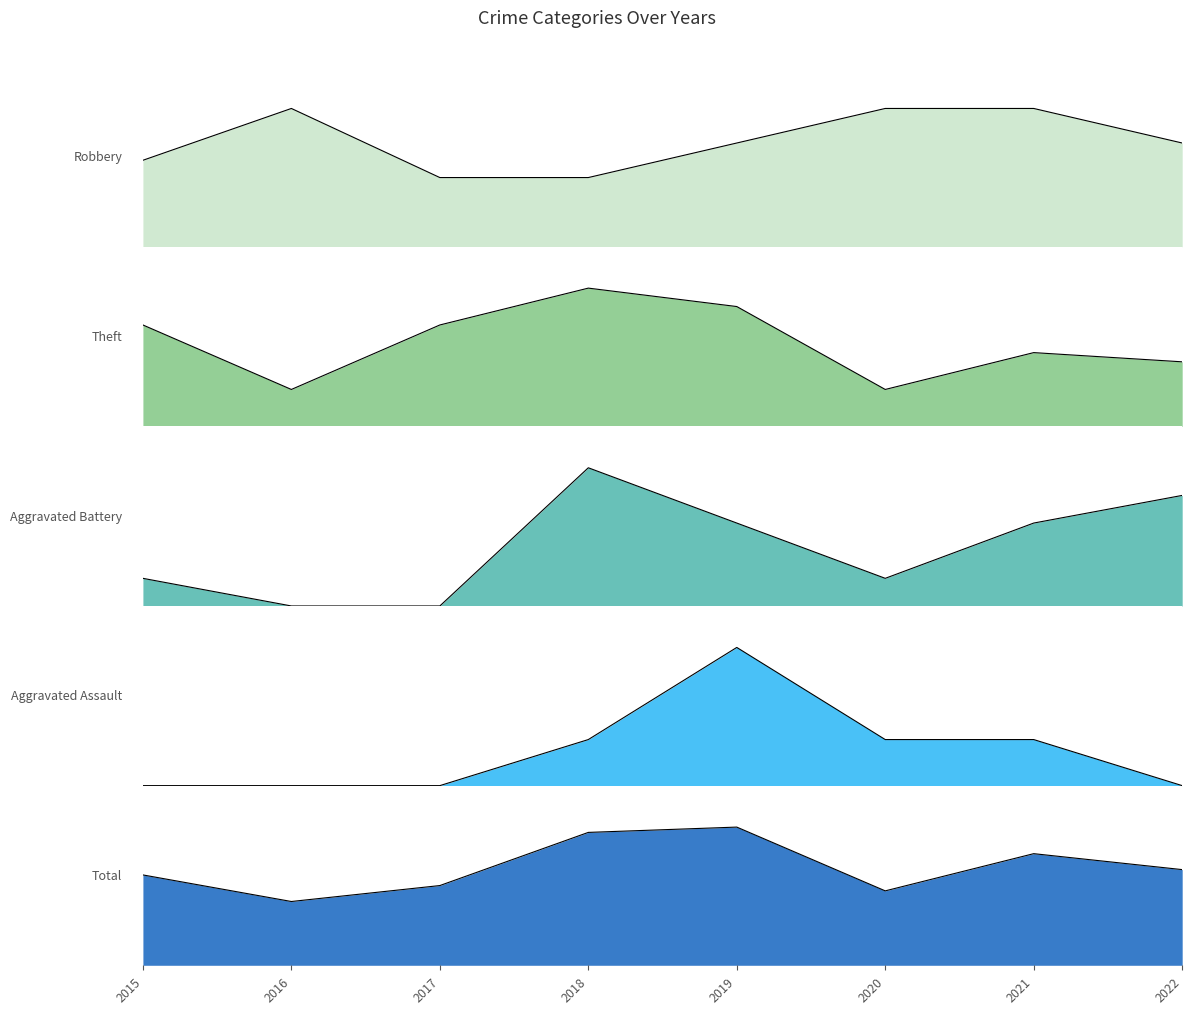

The Total series shows 15 at 2017. True or false?

True